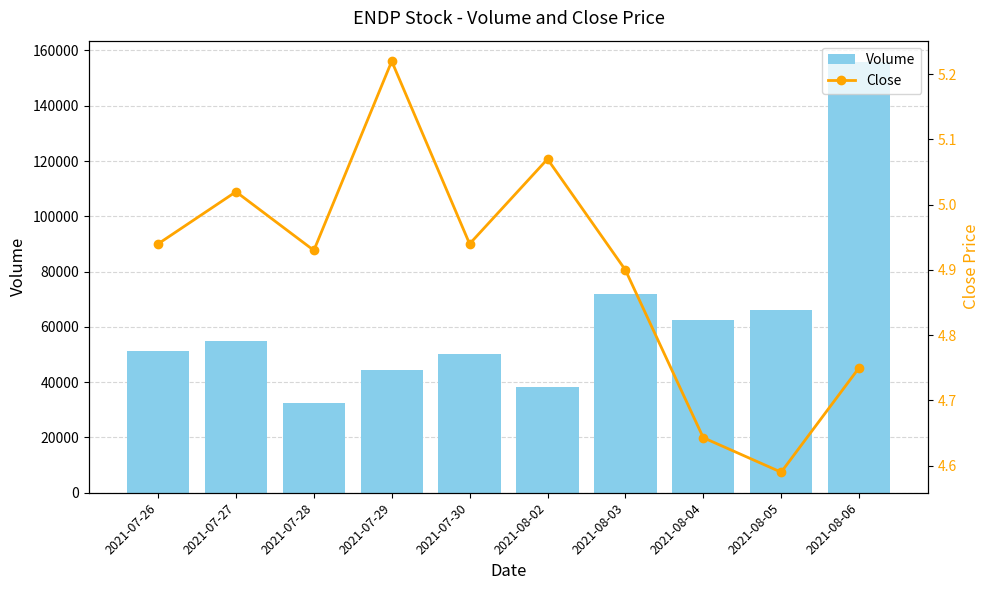

What is the difference between the highest and lowest values at 2021-08-06?

155745.2